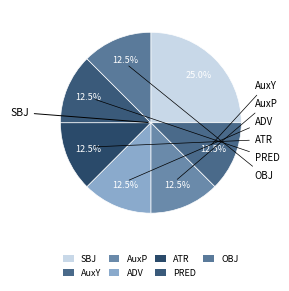

How many segments does this pie chart have?

7